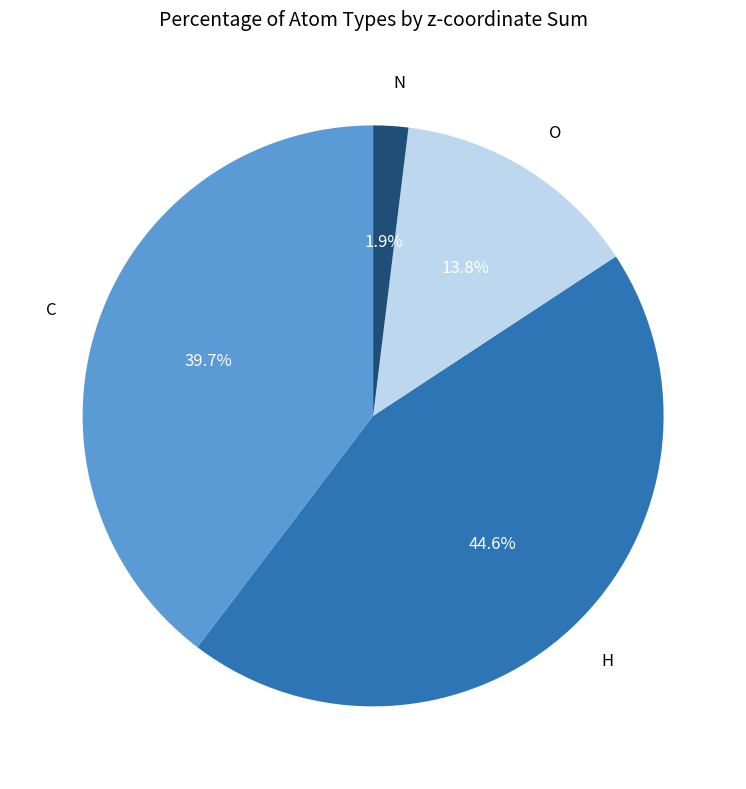

Which category has the smallest portion of the pie?

N